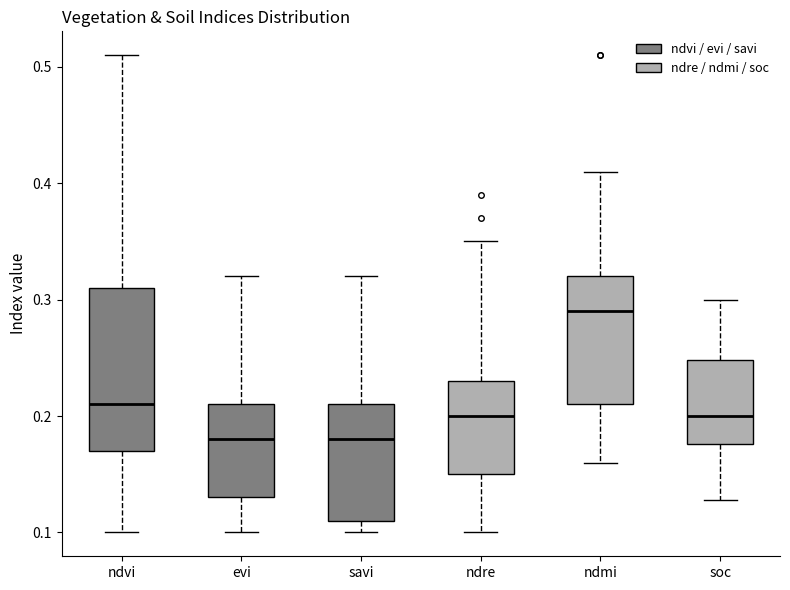

Reading left to right, read every box against the y-axis: the position of its median line, the range the box covers, and the ends of its whiskers. The values are not printed on the chart, so give them approximately, as read against the axis.

ndvi: median 0.21, box 0.17 to 0.31, whiskers 0.10 to 0.51
evi: median 0.18, box 0.13 to 0.21, whiskers 0.10 to 0.32
savi: median 0.18, box 0.11 to 0.21, whiskers 0.10 to 0.32
ndre: median 0.20, box 0.15 to 0.23, whiskers 0.10 to 0.35
ndmi: median 0.29, box 0.21 to 0.32, whiskers 0.16 to 0.41
soc: median 0.20, box 0.18 to 0.25, whiskers 0.13 to 0.30